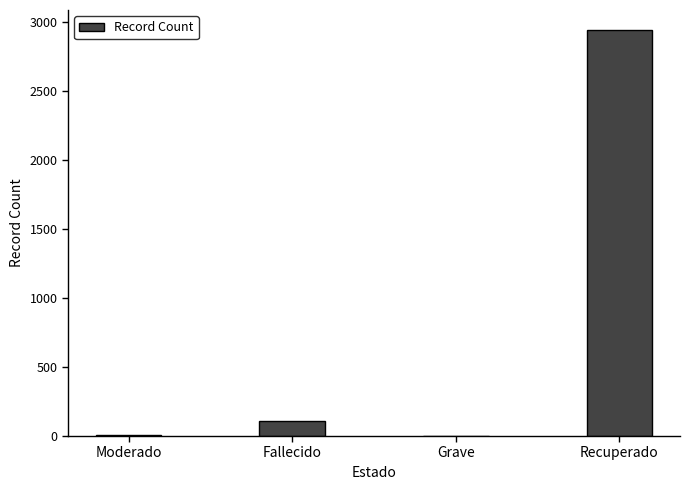

Which has a higher value, Moderado or Fallecido?

Fallecido